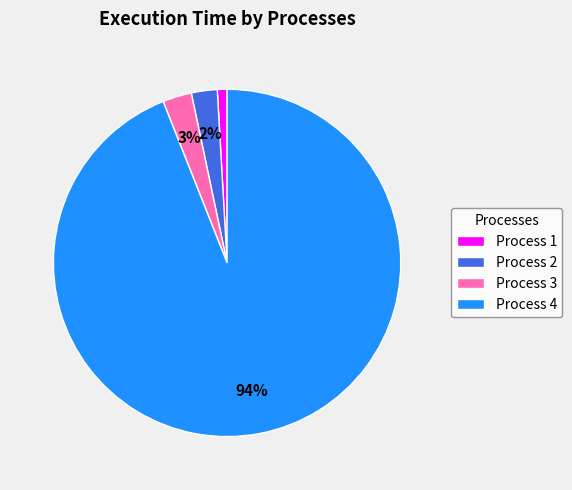

Is the sum of Process 3 and Process 1 greater than half?

No